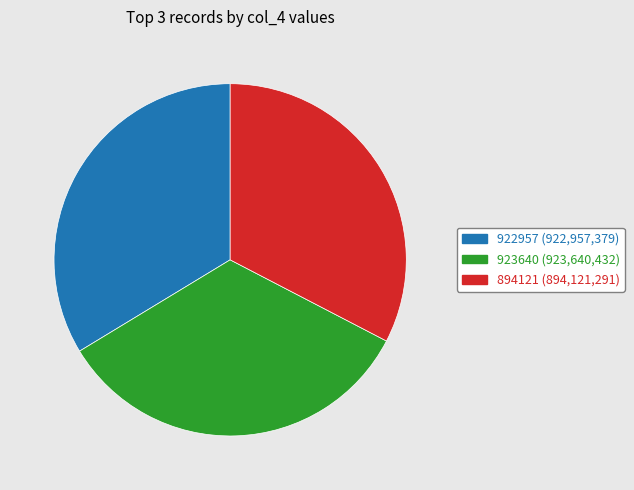

Is the sum of 922957 and 894121 greater than half?

Yes